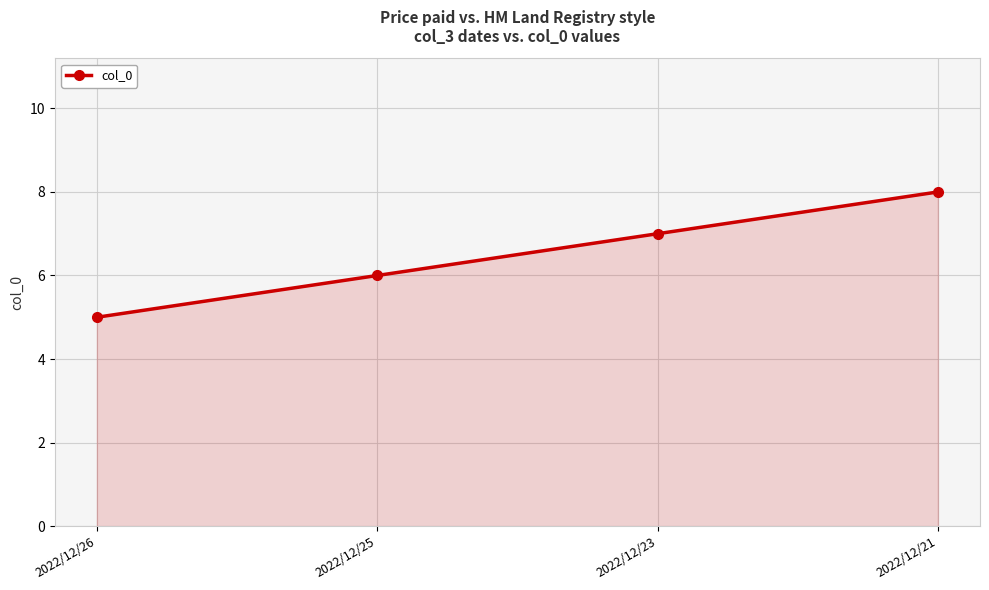

What is the sum of all values?

26